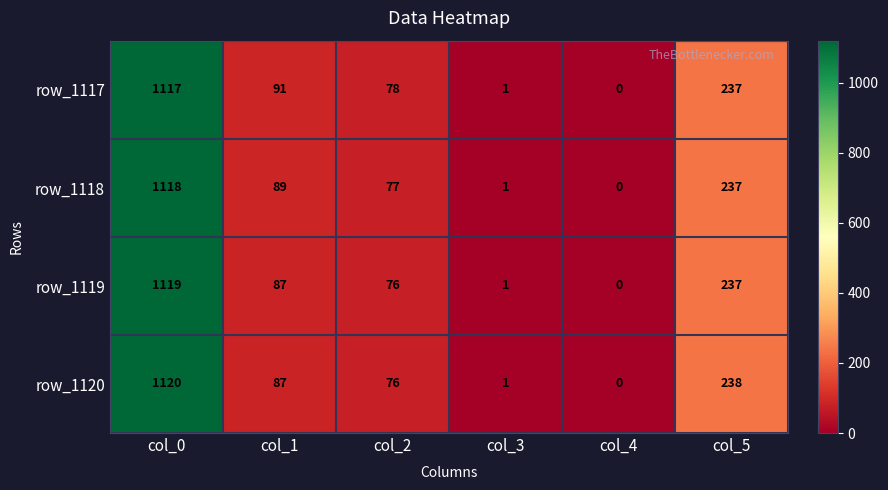

Which series has the widest spread of values?

row_1120